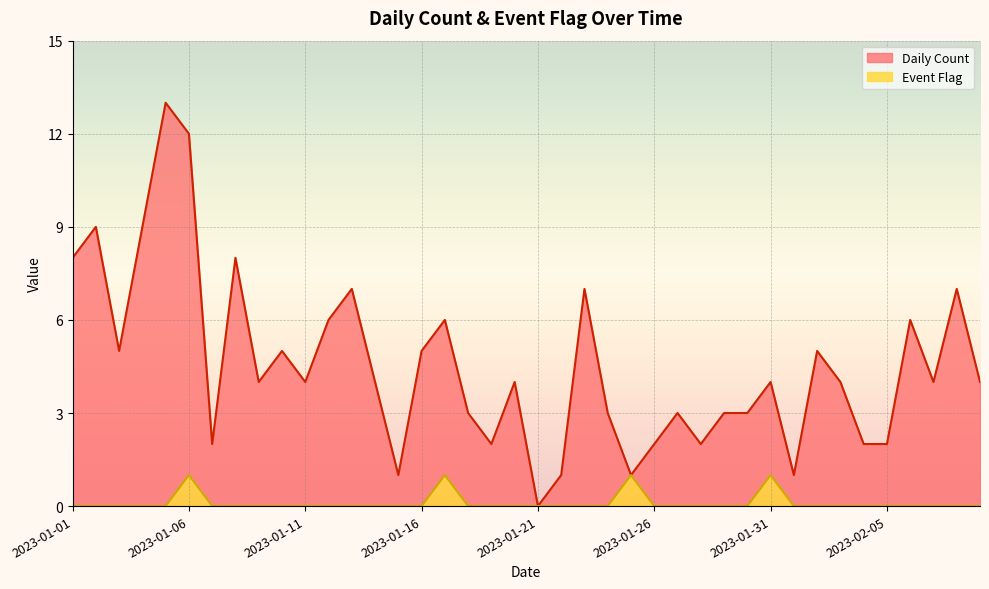

Reading right to left, extract all data points from this chart.

Daily Count: 2023-02-09=4	2023-02-08=7	2023-02-07=4	2023-02-06=6	2023-02-05=2	2023-02-04=2	2023-02-03=4	2023-02-02=5	2023-02-01=1	2023-01-31=4	2023-01-30=3	2023-01-29=3	2023-01-28=2	2023-01-27=3	2023-01-26=2	2023-01-25=1	2023-01-24=3	2023-01-23=7	2023-01-22=1	2023-01-21=0	2023-01-20=4	2023-01-19=2	2023-01-18=3	2023-01-17=6	2023-01-16=5	2023-01-15=1	2023-01-14=4	2023-01-13=7	2023-01-12=6	2023-01-11=4	2023-01-10=5	2023-01-09=4	2023-01-08=8	2023-01-07=2	2023-01-06=12	2023-01-05=13	2023-01-04=9	2023-01-03=5	2023-01-02=9	2023-01-01=8
Event Flag: 2023-02-09=0	2023-02-08=0	2023-02-07=0	2023-02-06=0	2023-02-05=0	2023-02-04=0	2023-02-03=0	2023-02-02=0	2023-02-01=0	2023-01-31=1	2023-01-30=0	2023-01-29=0	2023-01-28=0	2023-01-27=0	2023-01-26=0	2023-01-25=1	2023-01-24=0	2023-01-23=0	2023-01-22=0	2023-01-21=0	2023-01-20=0	2023-01-19=0	2023-01-18=0	2023-01-17=1	2023-01-16=0	2023-01-15=0	2023-01-14=0	2023-01-13=0	2023-01-12=0	2023-01-11=0	2023-01-10=0	2023-01-09=0	2023-01-08=0	2023-01-07=0	2023-01-06=1	2023-01-05=0	2023-01-04=0	2023-01-03=0	2023-01-02=0	2023-01-01=0